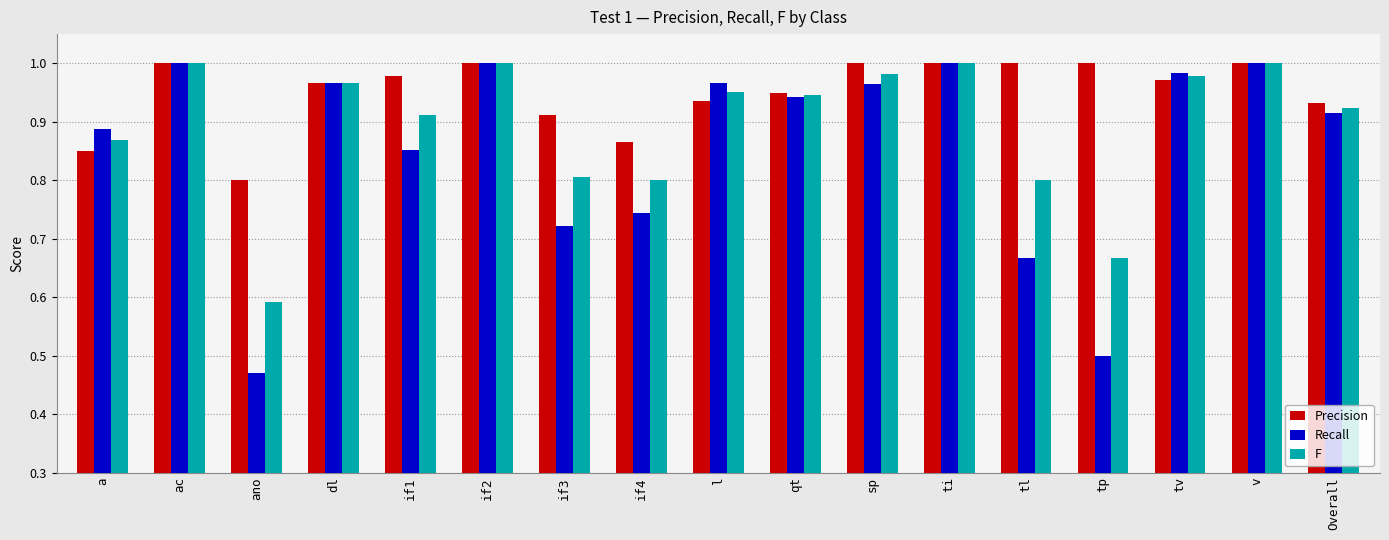

Which series has the widest spread of values?

Recall